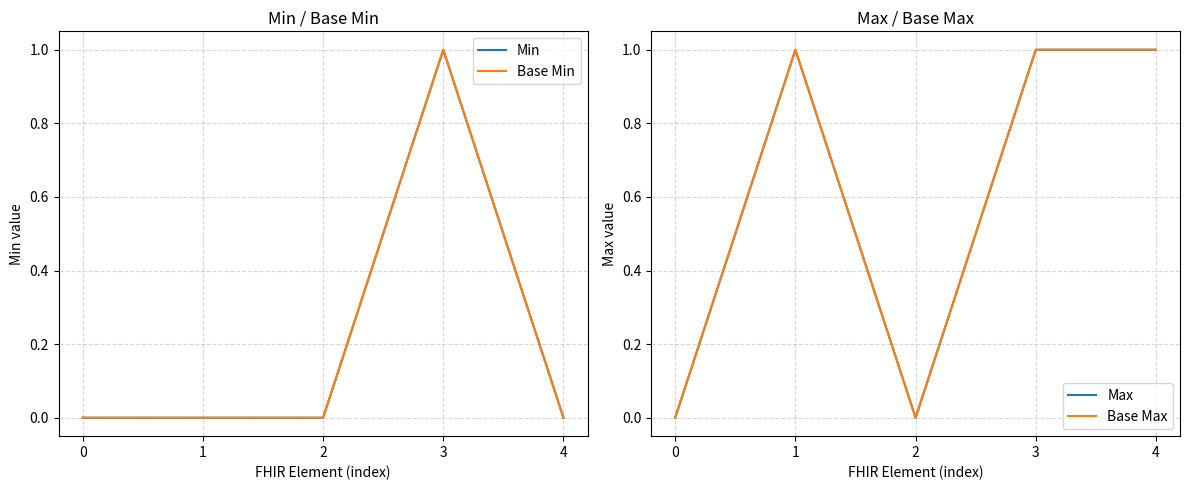

Is the value of Min at 3 greater than the value of Base Max at 3?

No